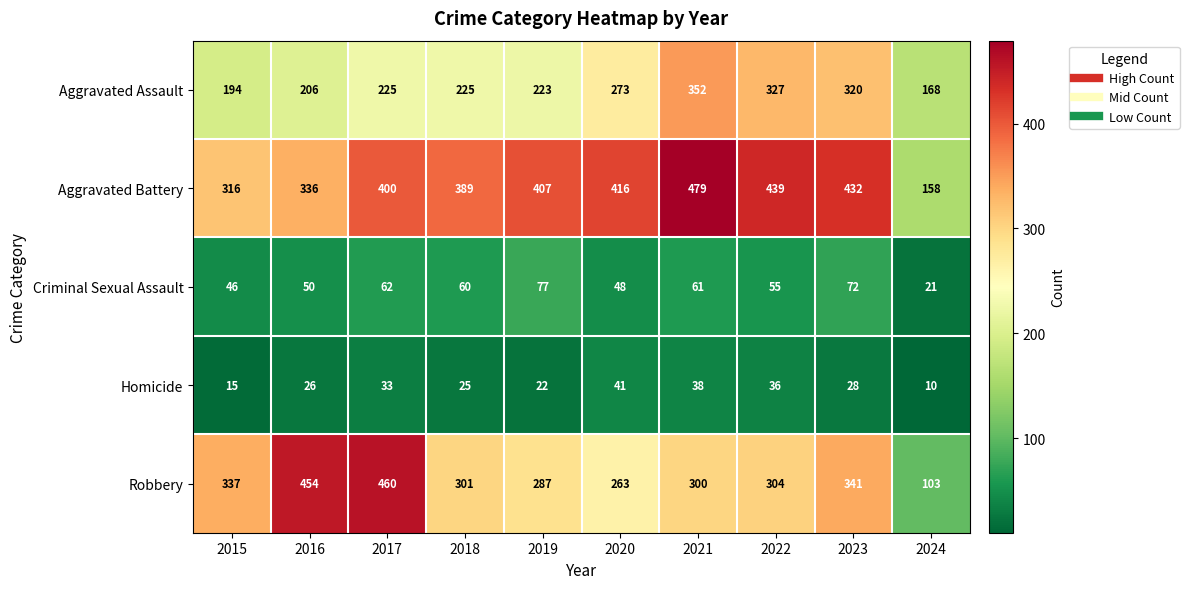

List the series in order of their peak value, lowest first.

Homicide, Criminal Sexual Assault, Aggravated Assault, Robbery, Aggravated Battery